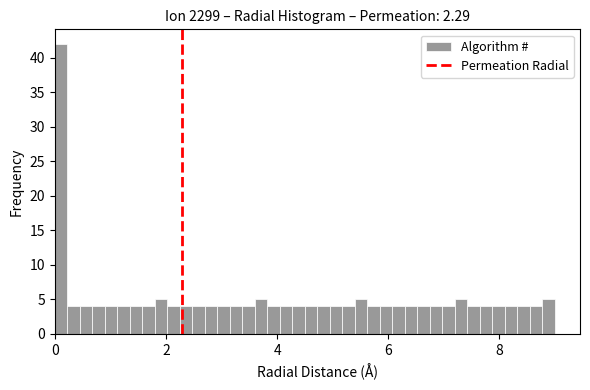

Around what value on the x-axis is the tallest bar? Give the approximate position of its centre, as read against the axis.

0.2